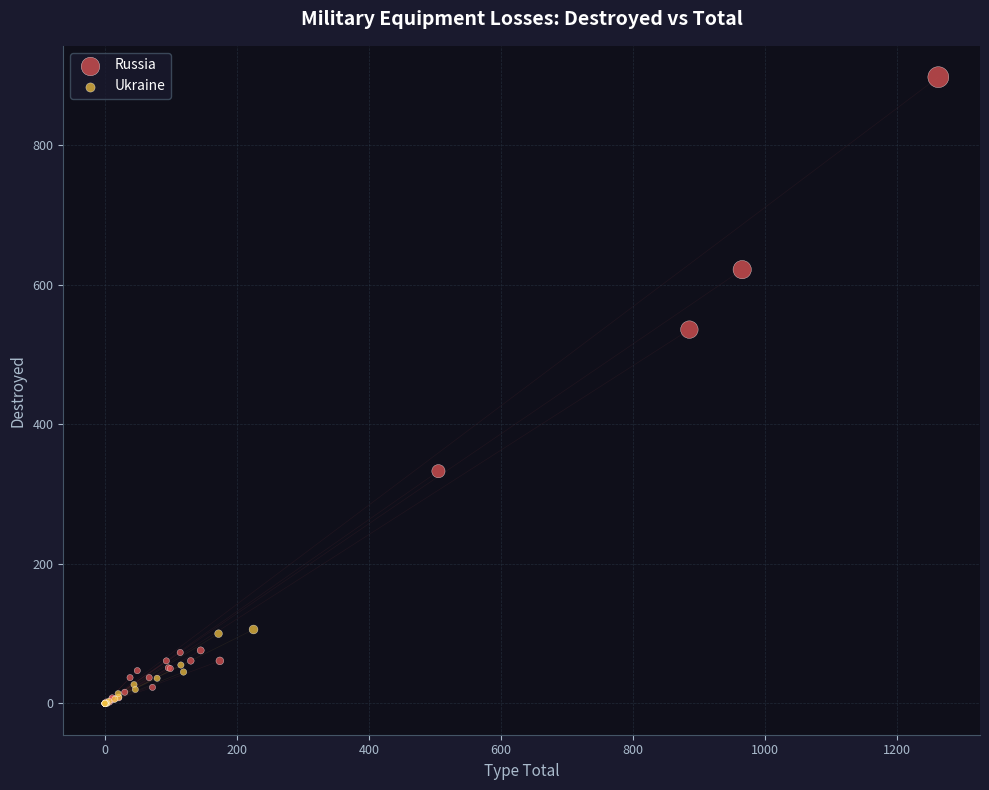

Which series has the widest spread of Y values?

Russia